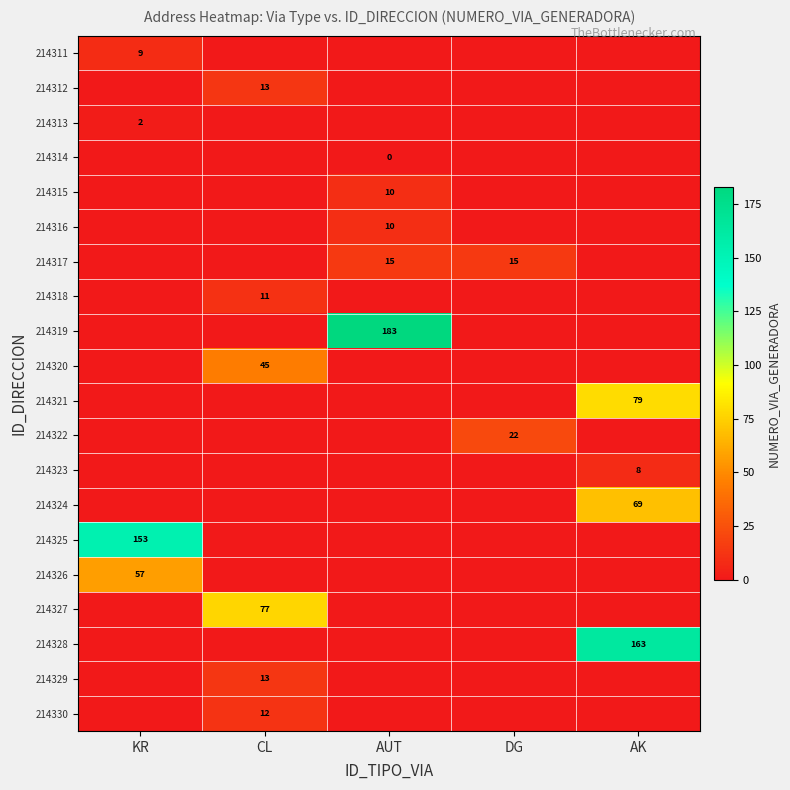

Is it true that 214317 equals 15 at DG?

True